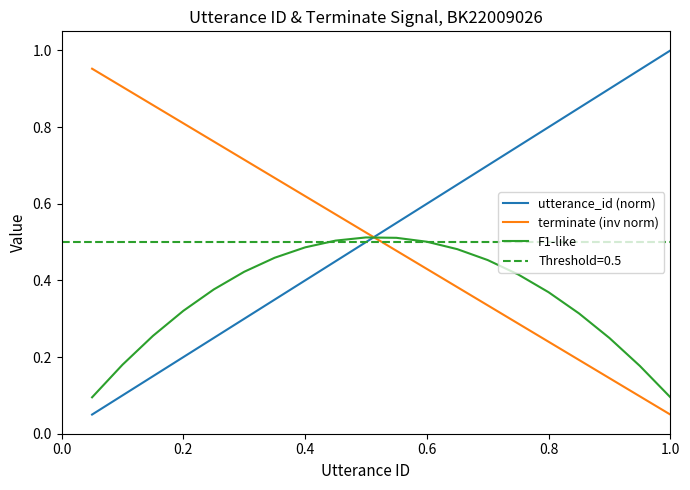

True or false: utterance_id (norm) has more than 2 interior local peaks.

False